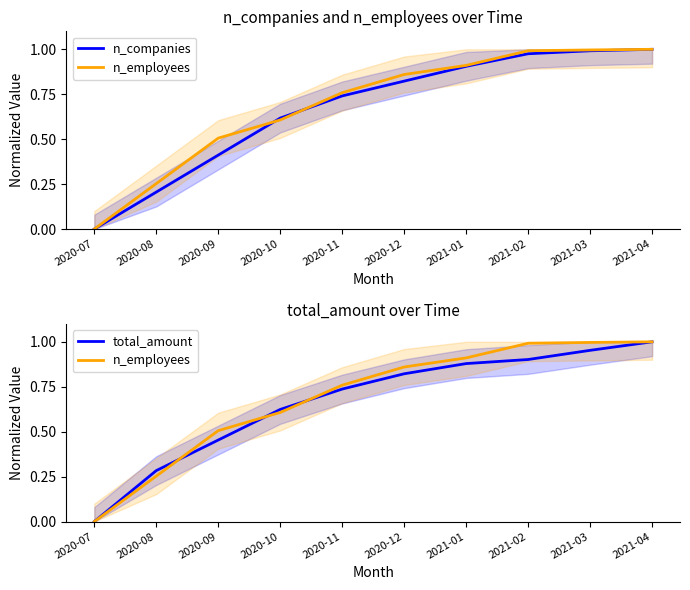

At which category is the sum across all series the highest?

2021-04